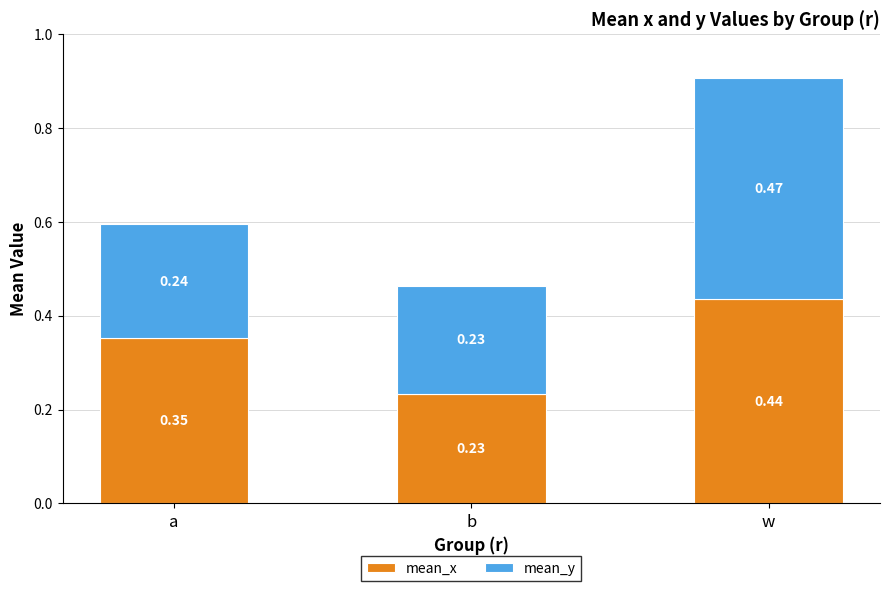

What are all the series names shown in the legend?

mean_x, mean_y